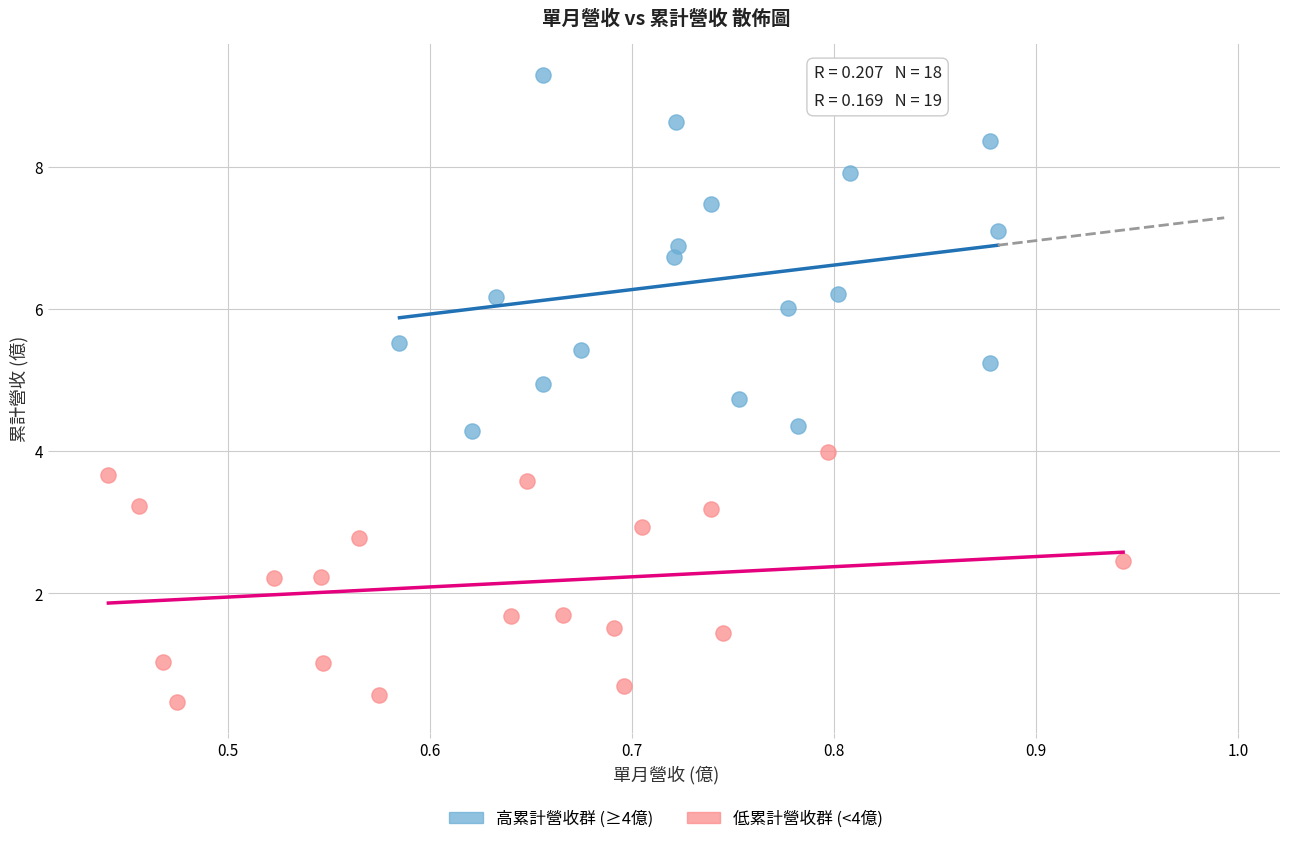

Which series reaches the maximum Y coordinate?

高累計營收群 (≥4億)